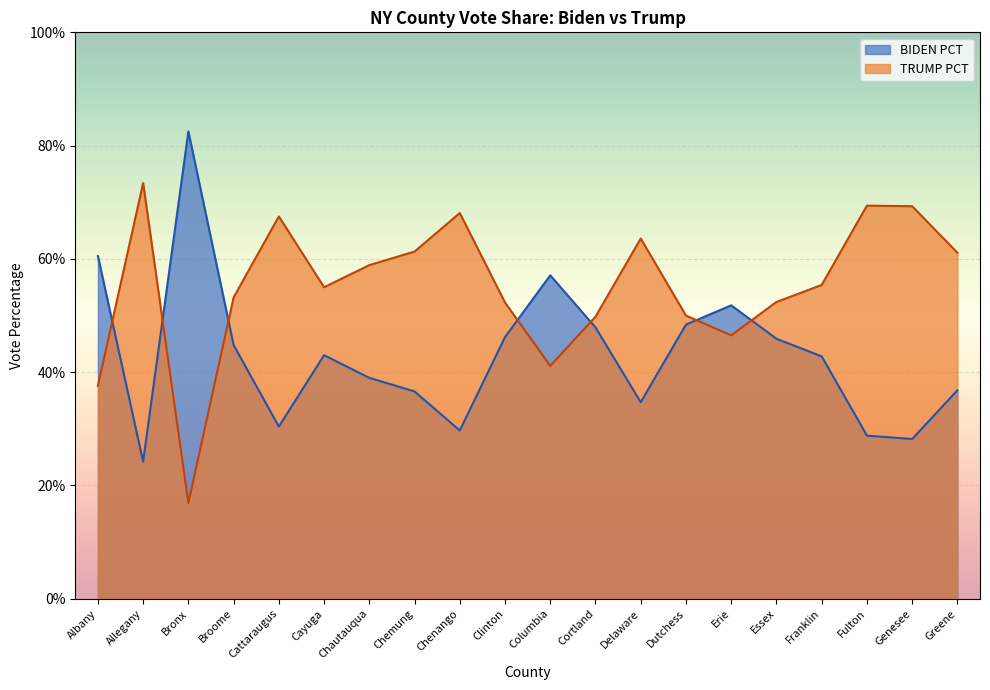

List the labels in order of TRUMP PCT value, smallest first.

Bronx, Albany, Columbia, Erie, Cortland, Dutchess, Clinton, Essex, Broome, Cayuga, Franklin, Chautauqua, Greene, Chemung, Delaware, Cattaraugus, Chenango, Genesee, Fulton, Allegany